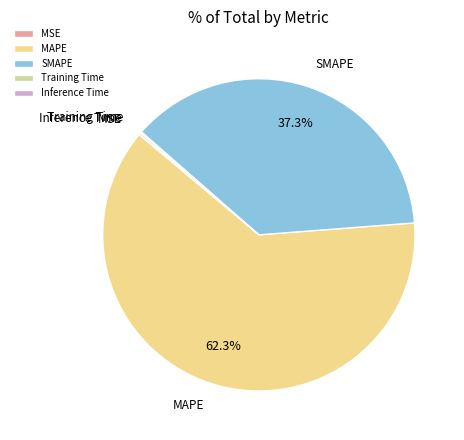

Which category accounts for the majority?

MAPE